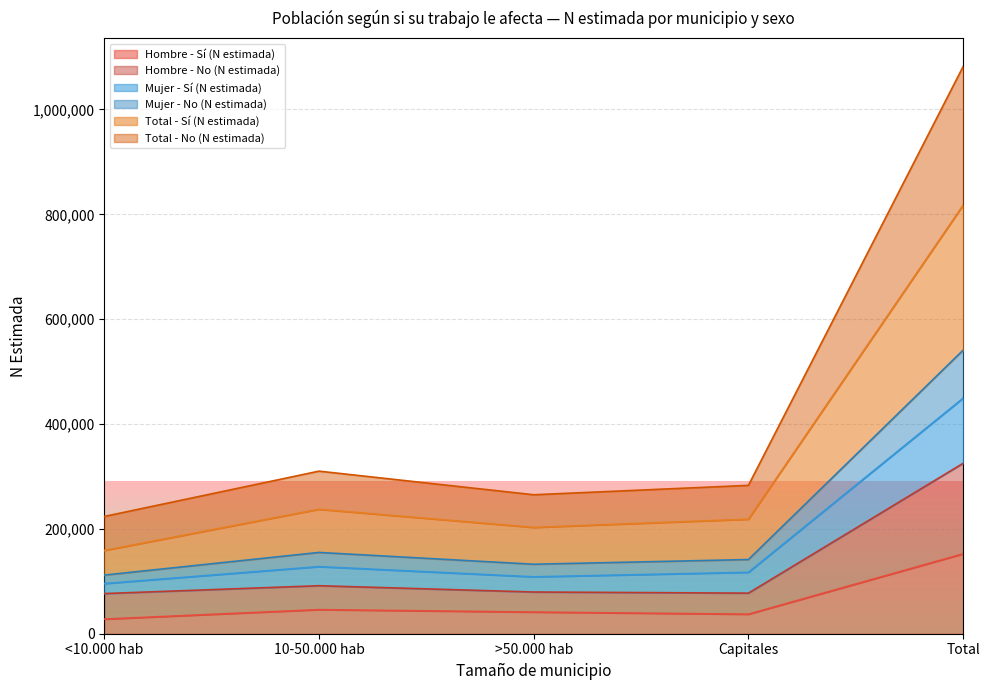

What is the highest value of the Hombre - Sí (N estimada) series?

152372